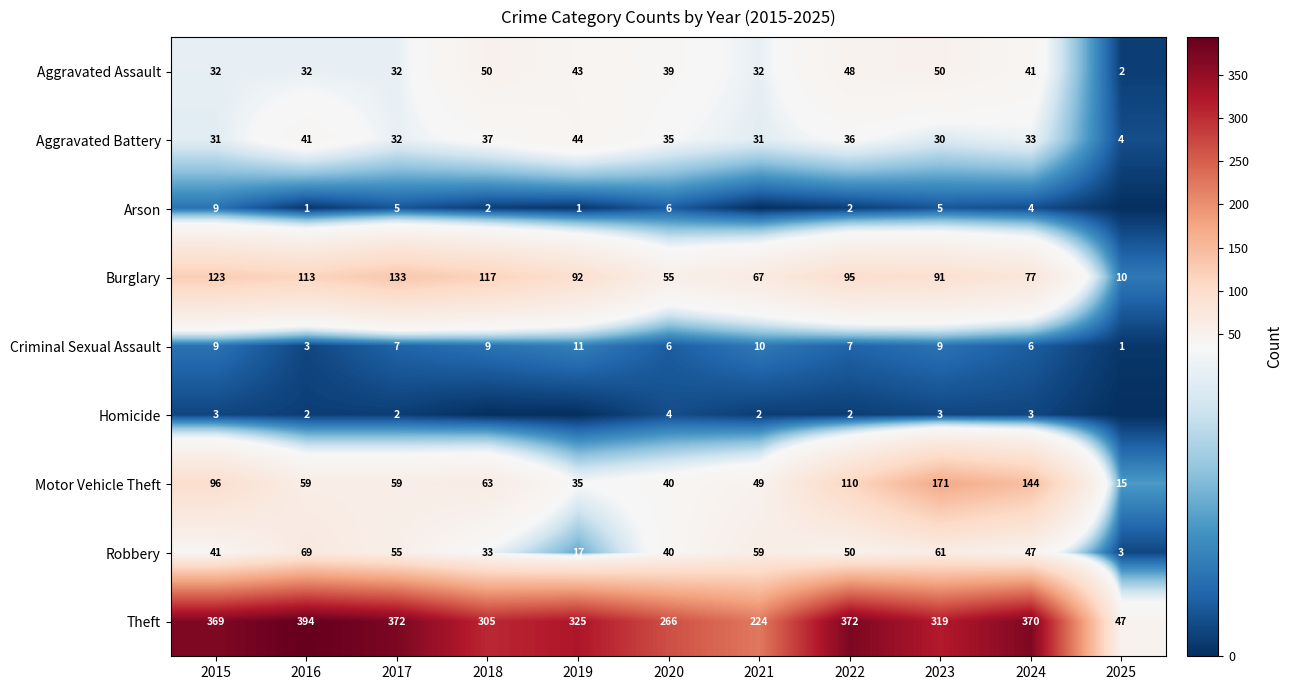

What is the sum of the Burglary values at 2022 and 2016?

208